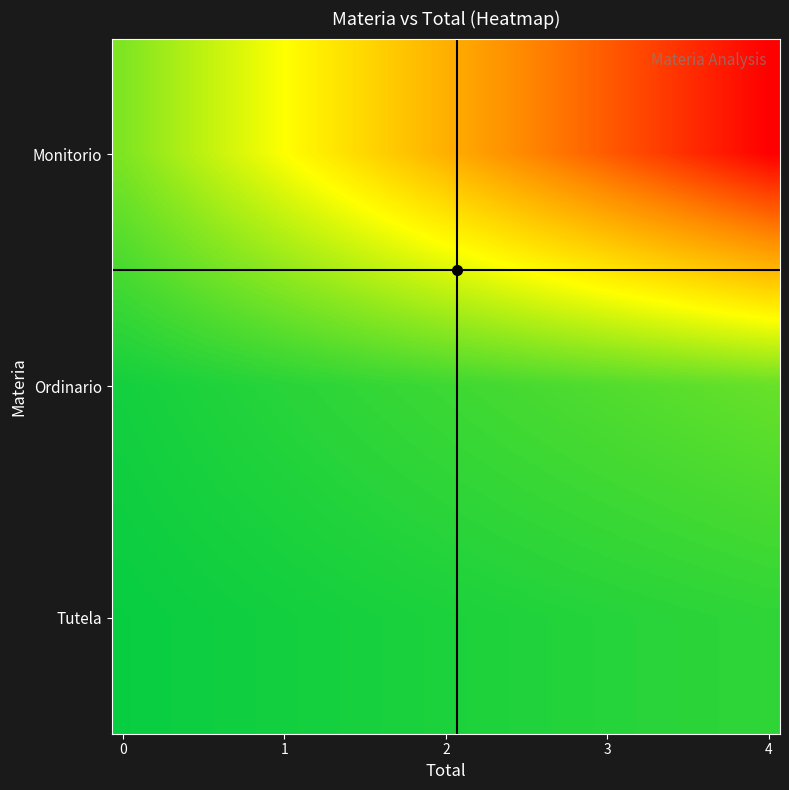

Reading left to right, list all the values displayed in this chart.

Monitorio: 0.8	0.9	1.0	1.1	1.2	1.4	1.5	1.6	1.7	1.8	1.9	2.0	2.1	2.2	2.3	2.5	2.6	2.7	2.8	2.9	3.0	3.1	3.2	3.3	3.4	3.6	3.7	3.8	3.9	4.0
Ordinario: 0.1	0.1	0.2	0.2	0.2	0.2	0.2	0.3	0.3	0.3	0.3	0.3	0.3	0.4	0.4	0.4	0.4	0.4	0.5	0.5	0.5	0.5	0.5	0.5	0.6	0.6	0.6	0.6	0.6	0.7
Tutela: 0.1	0.1	0.1	0.1	0.1	0.1	0.1	0.1	0.1	0.1	0.1	0.2	0.2	0.2	0.2	0.2	0.2	0.2	0.2	0.2	0.2	0.2	0.2	0.3	0.3	0.3	0.3	0.3	0.3	0.3